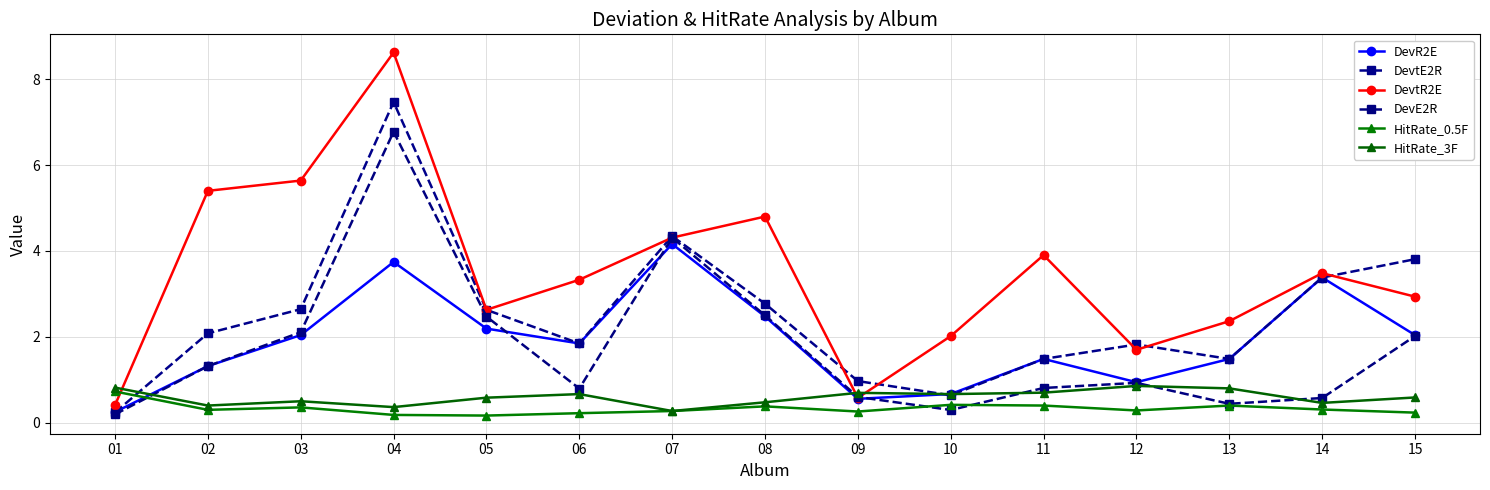

What is the difference between the highest and lowest values at 01?

0.6